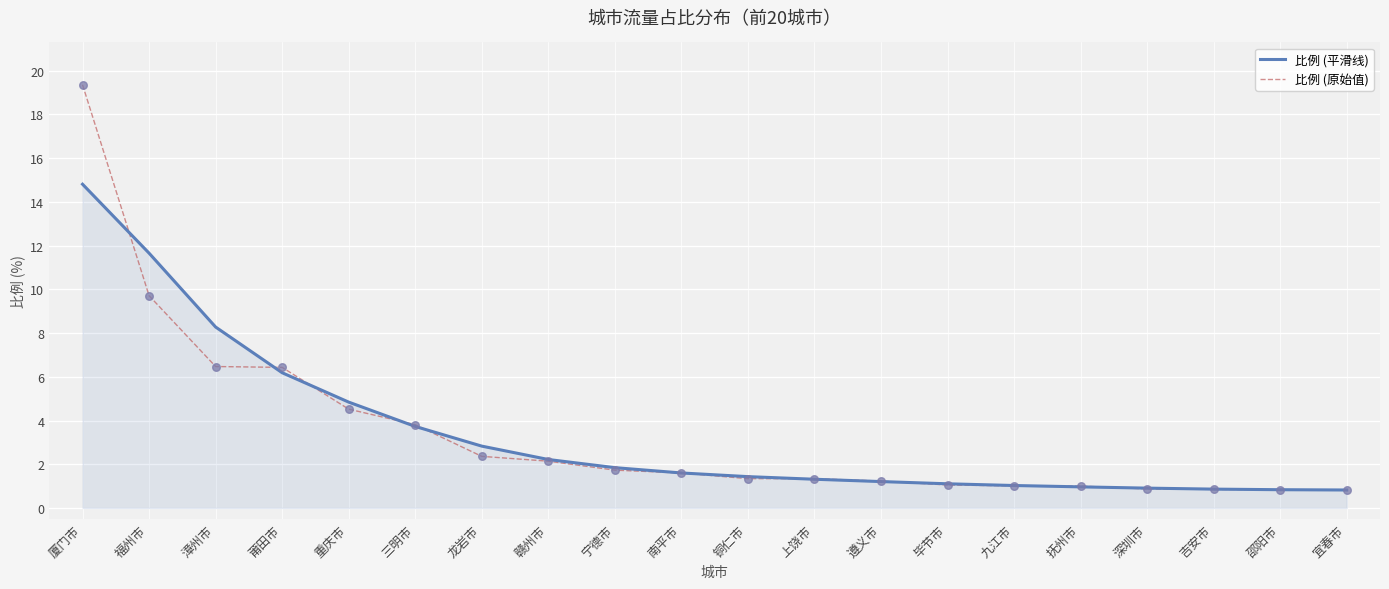

What is the total value across all series at 遵义市?

2.4